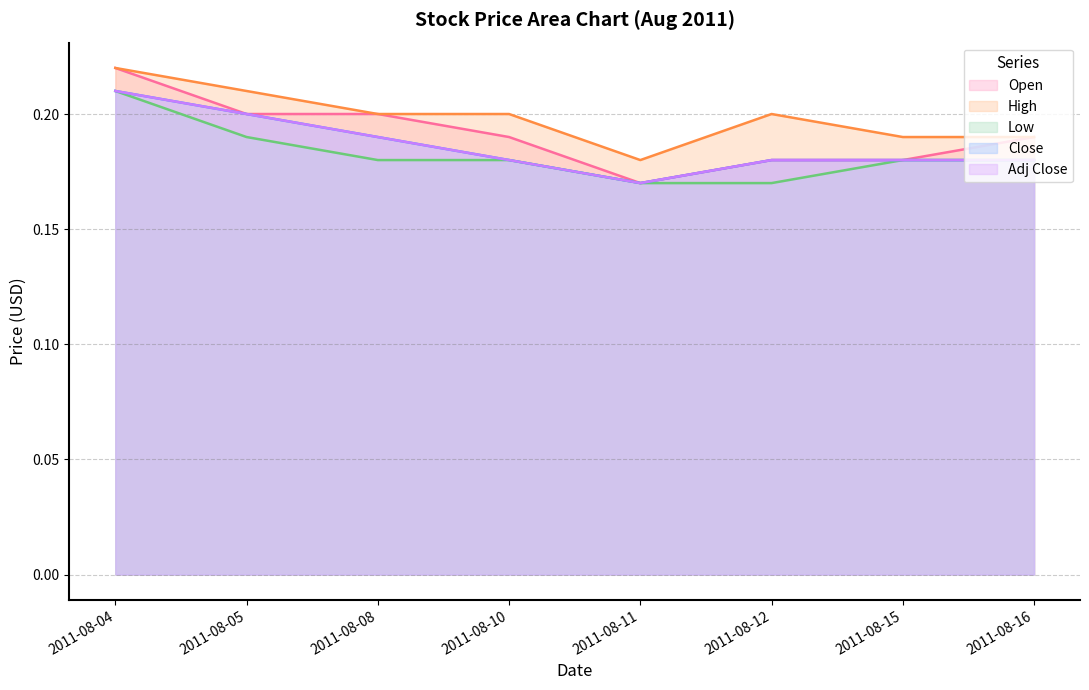

Does the chart display data point markers on the line(s)?

No